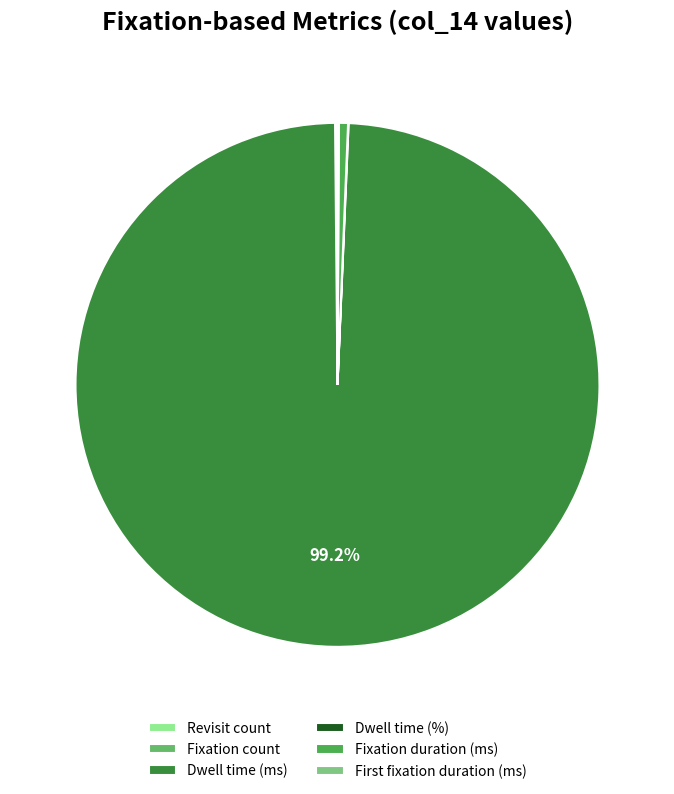

What is the largest slice in the pie chart?

Dwell time (ms)